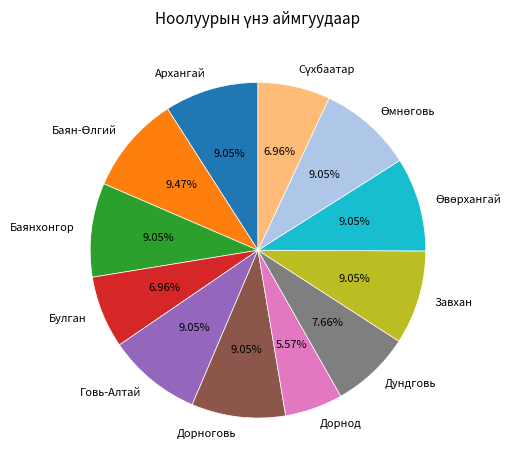

To the nearest percent, what percentage of the pie is Дорноговь?

9%